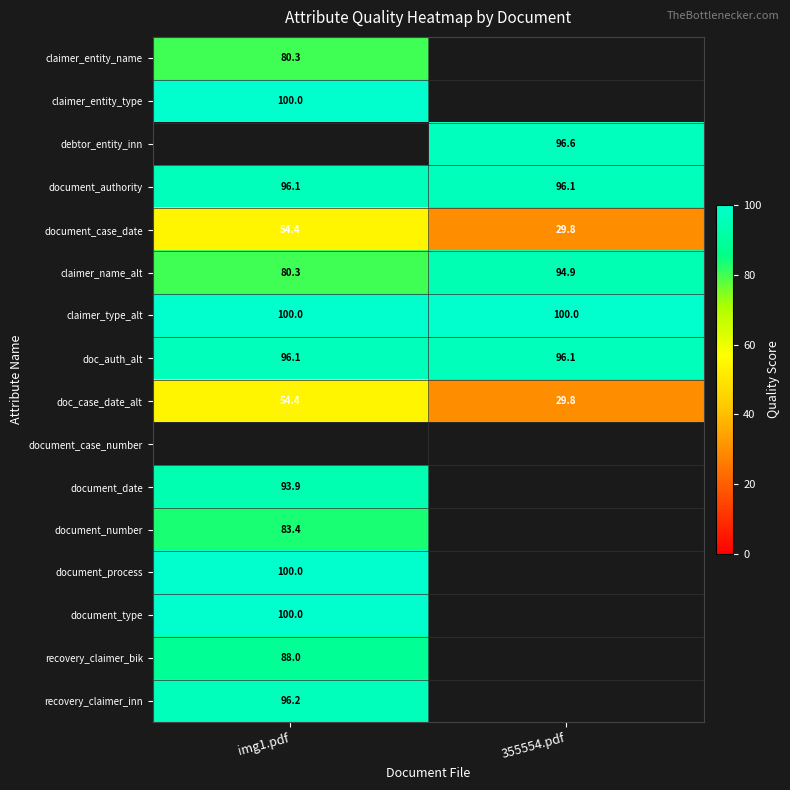

Which category has the highest value across all series?

img1.pdf